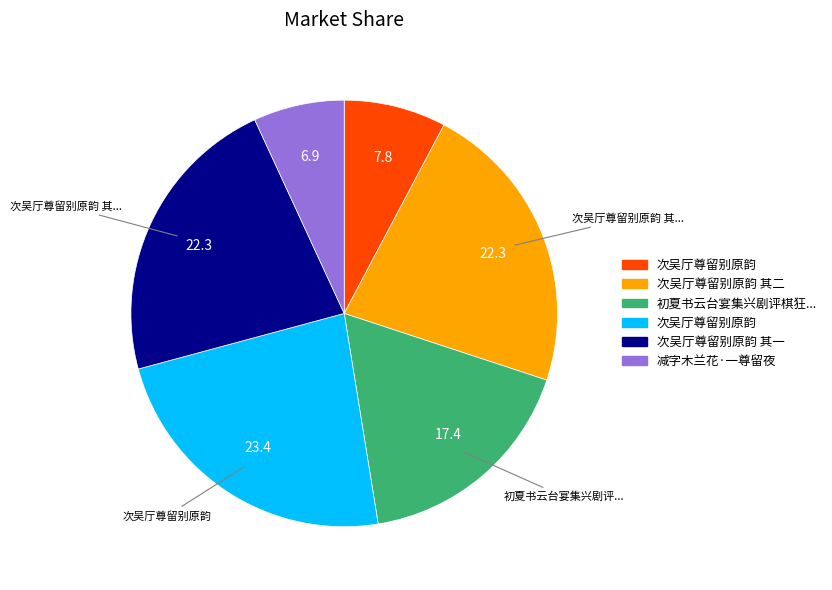

Is there any slice that represents more than half of the pie?

No